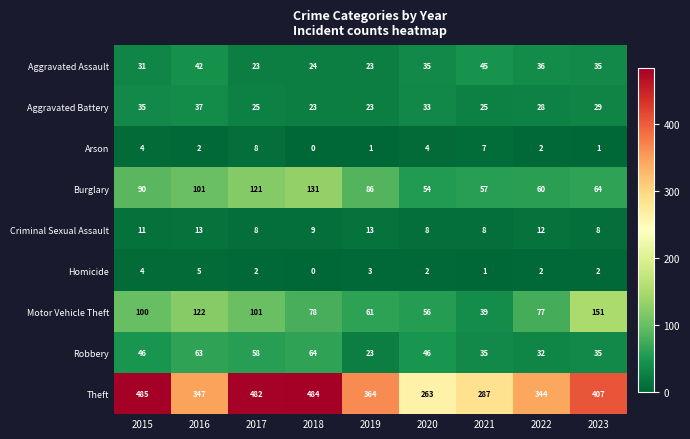

What is the difference between the second highest and minimum values in the Burglary series?

67